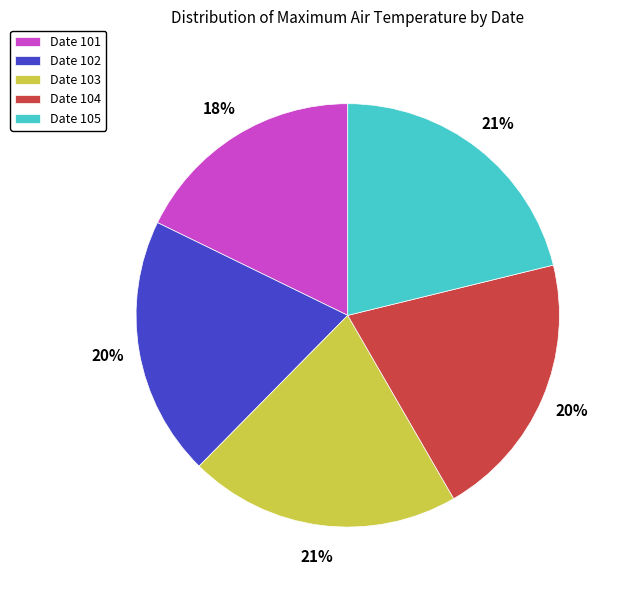

True or false: Date 101 accounts for 4% of the total.

False